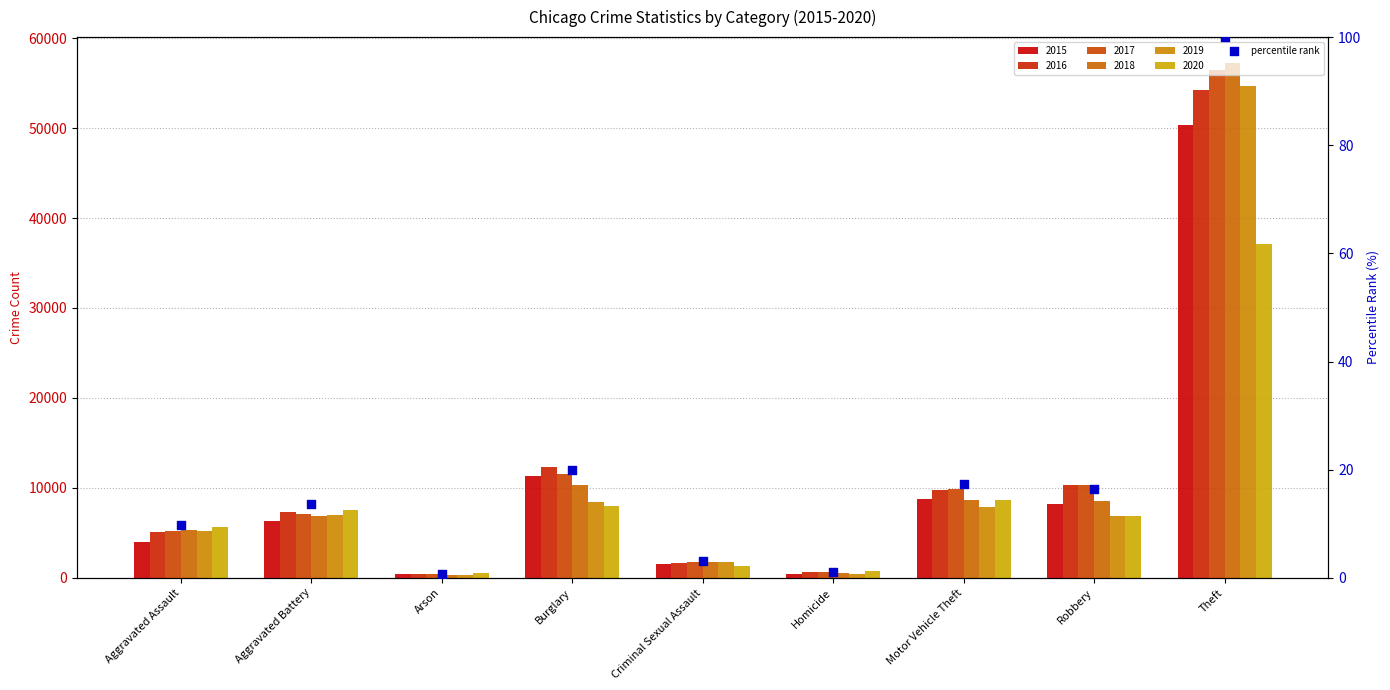

Between Burglary and Robbery, which is larger?

Burglary